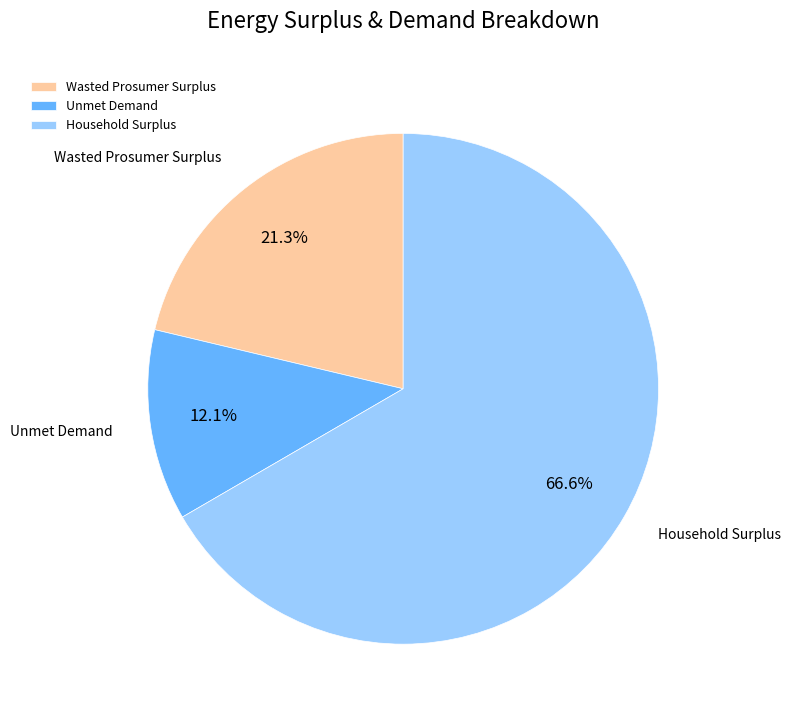

Is there a majority slice in this chart?

Yes